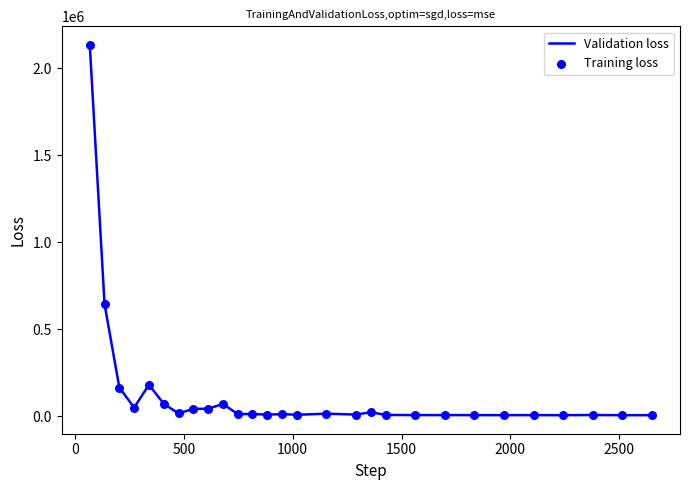

What is the maximum value shown in the chart?

2134569.5